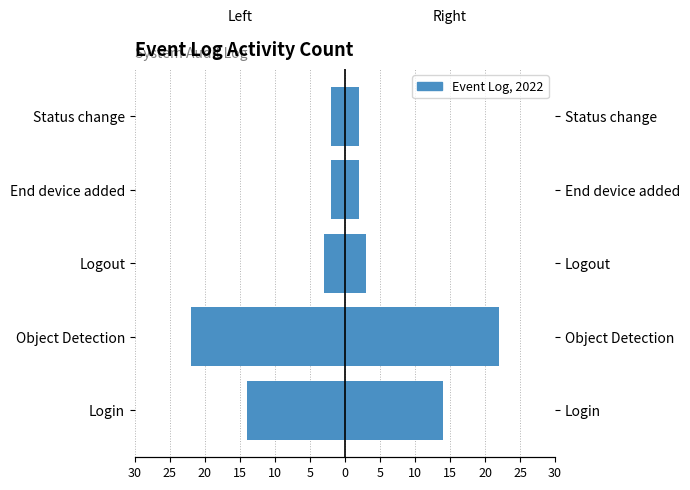

What is the value of the Count bar at the 3rd from the left?

3